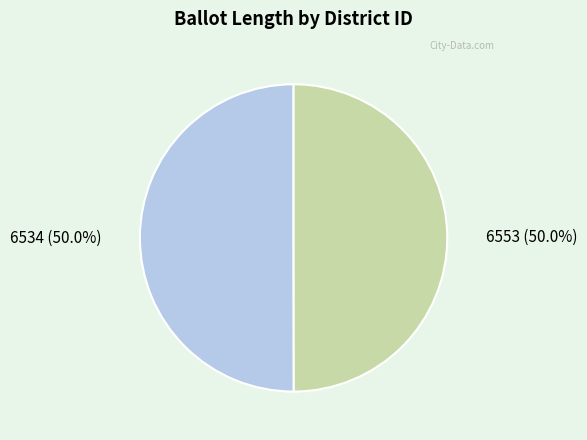

True or false: 6534 accounts for 60% of the total.

False